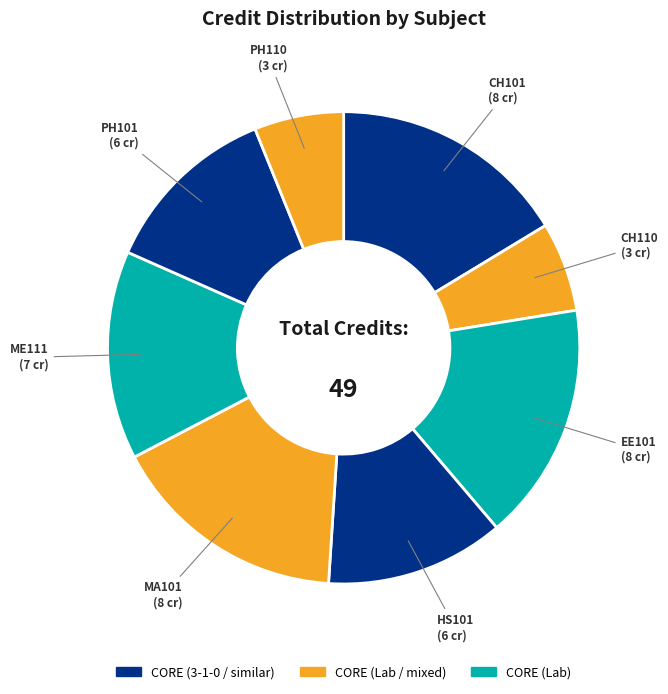

Count the number of slices in the pie.

8